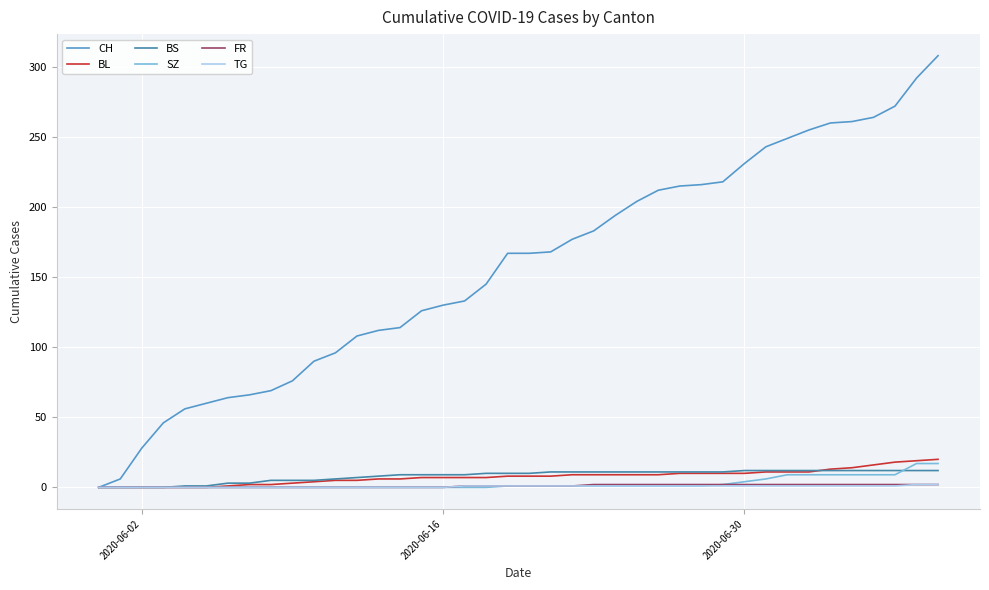

Is this an area chart (filled region under the line)?

No